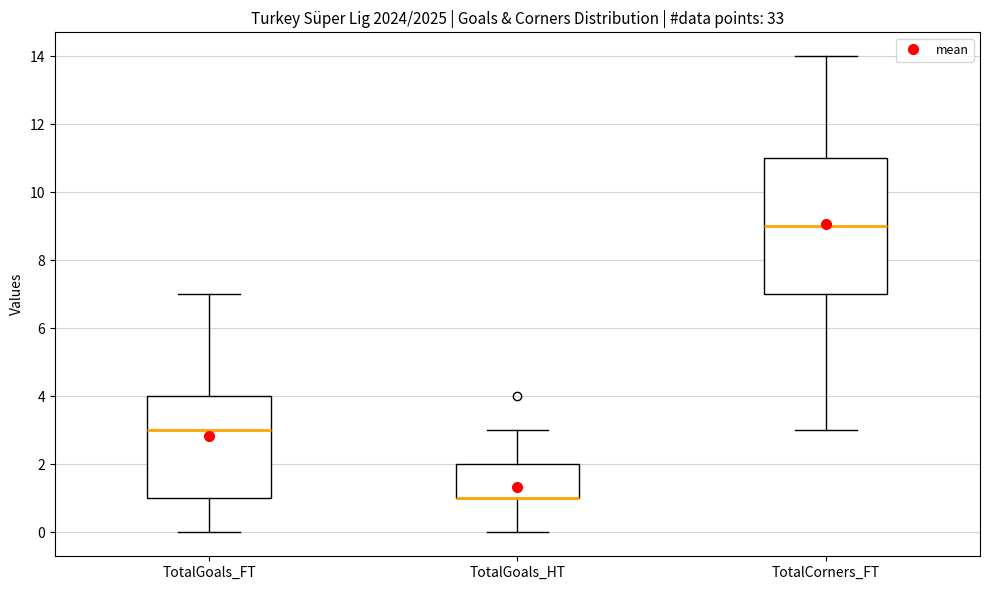

Comparing the boxes themselves (not the whiskers), which one is the tallest?

TotalCorners_FT